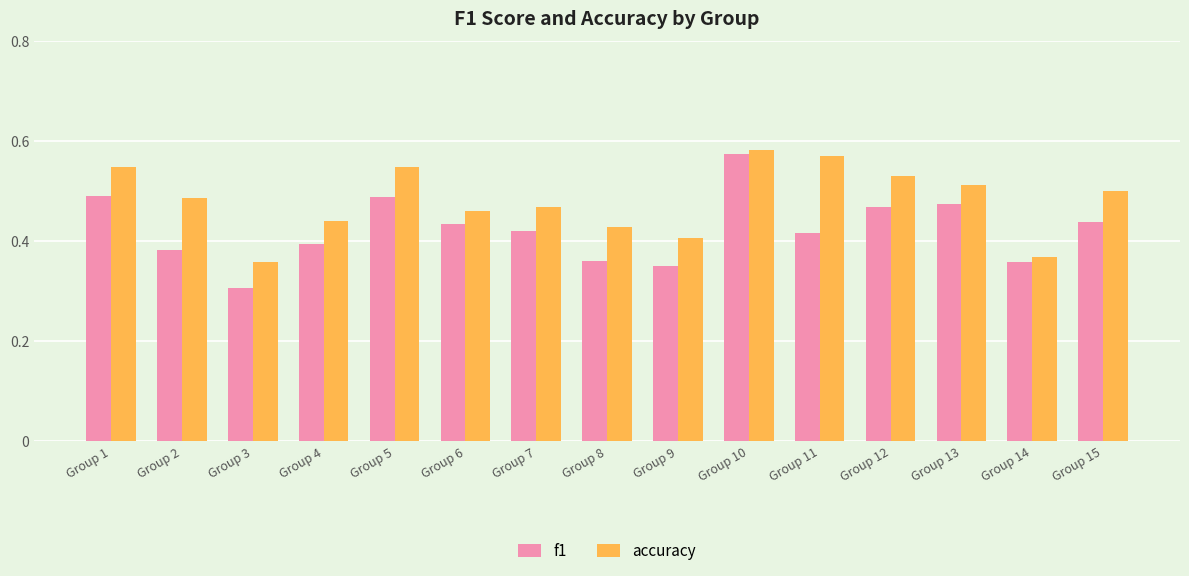

Rank the series by their maximum value, from lowest to highest.

f1, accuracy